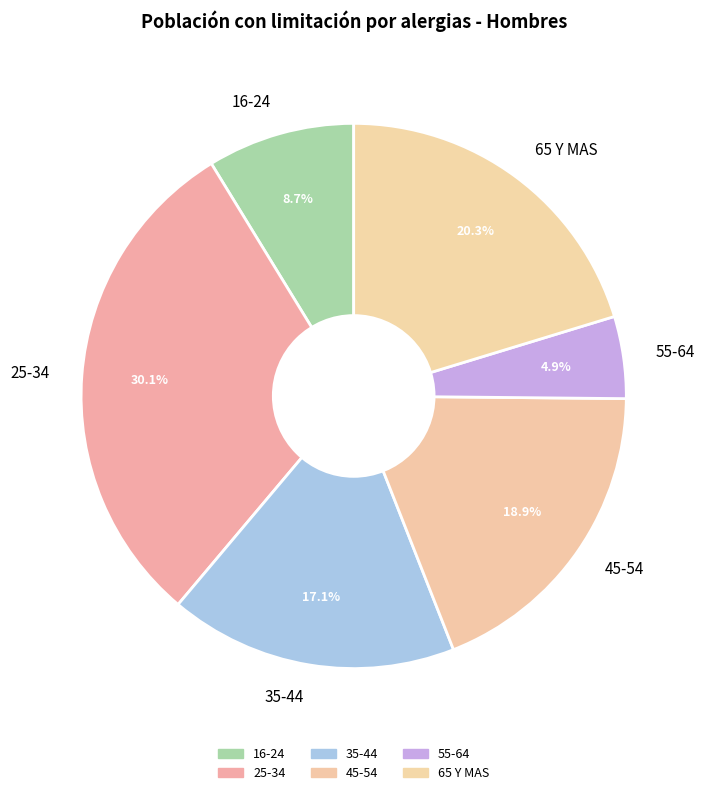

To the nearest percent, what percentage of the pie is 55-64?

5%